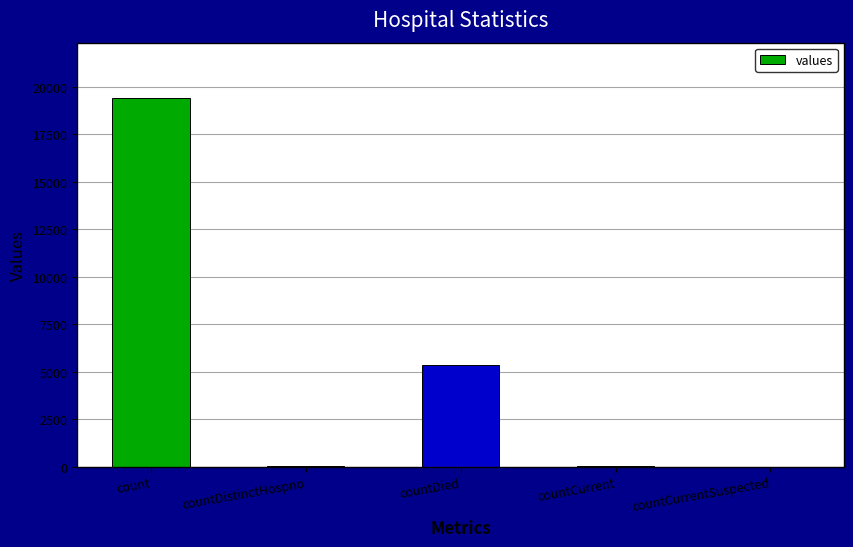

What is the sum of all values?

24875